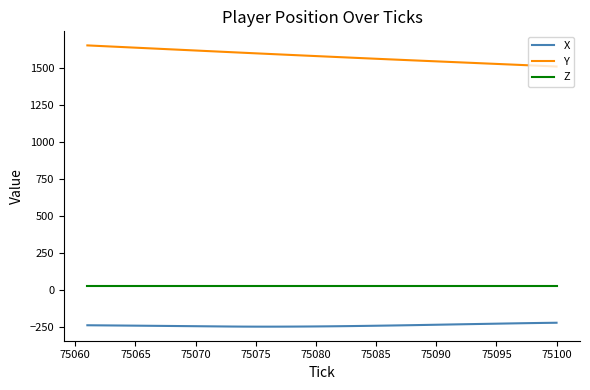

True or false: X and Y intersect in this chart.

False